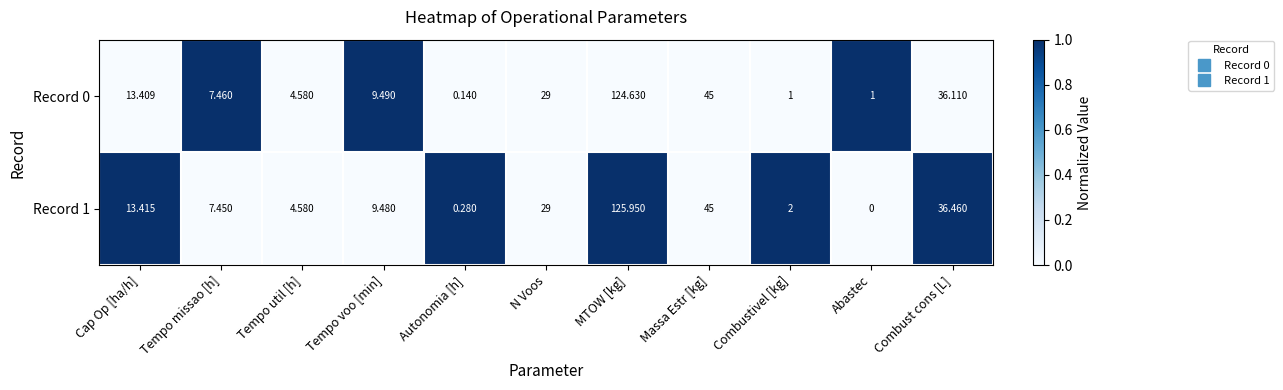

Where is Record 0 nearest to the value 62?

Massa Estr [kg]